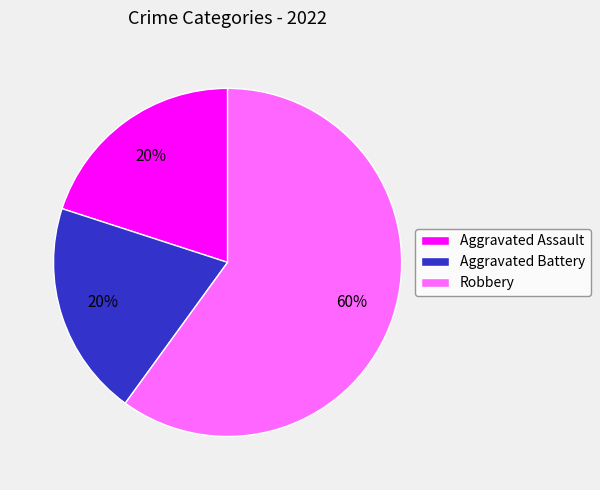

How many slices are in this pie chart?

3